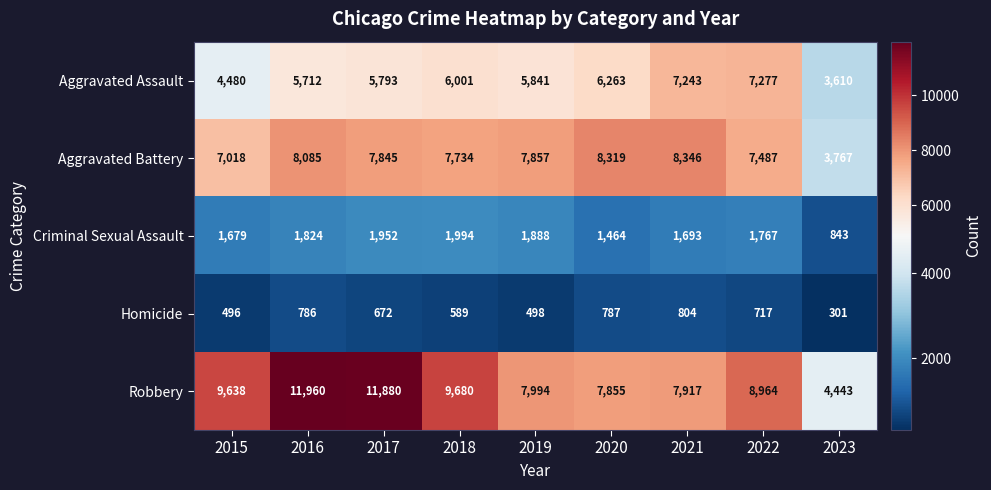

List the series in order of their peak value, lowest first.

Homicide, Criminal Sexual Assault, Aggravated Assault, Aggravated Battery, Robbery